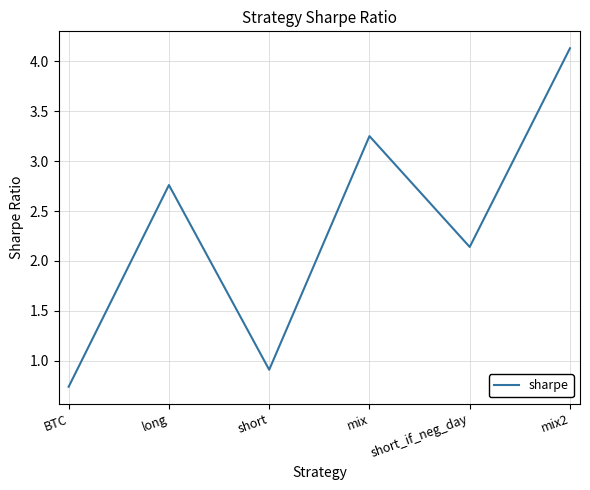

What position from the left is short?

3